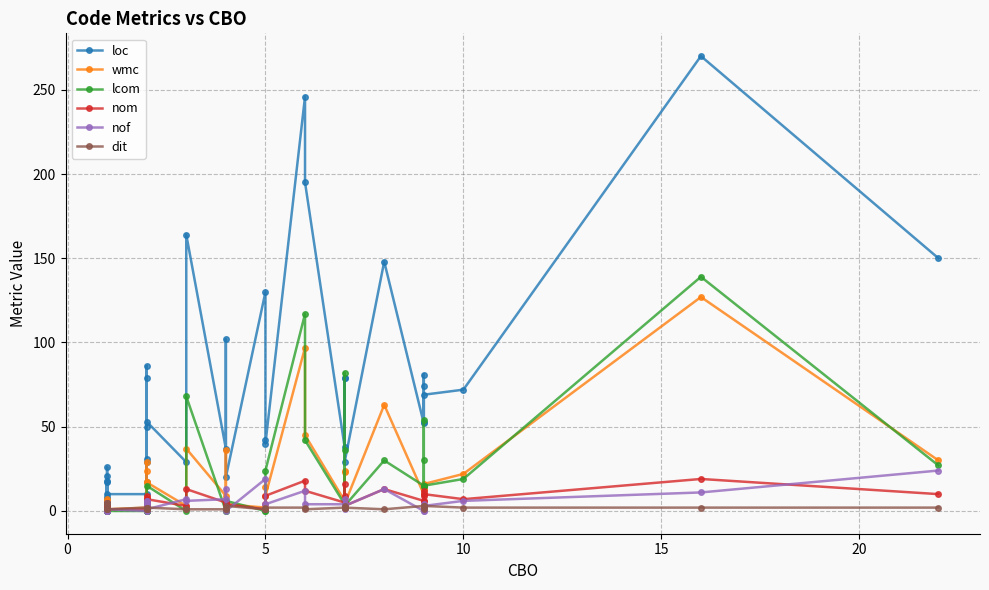

How many intersections are there between nom and dit?

6